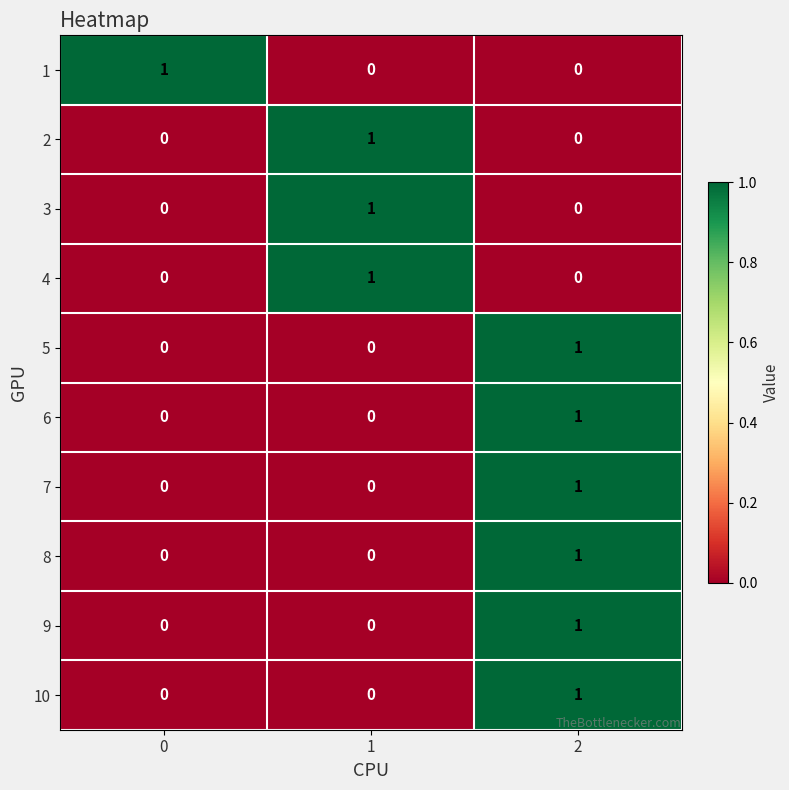

Is it true that 10 equals 1 at 2?

True